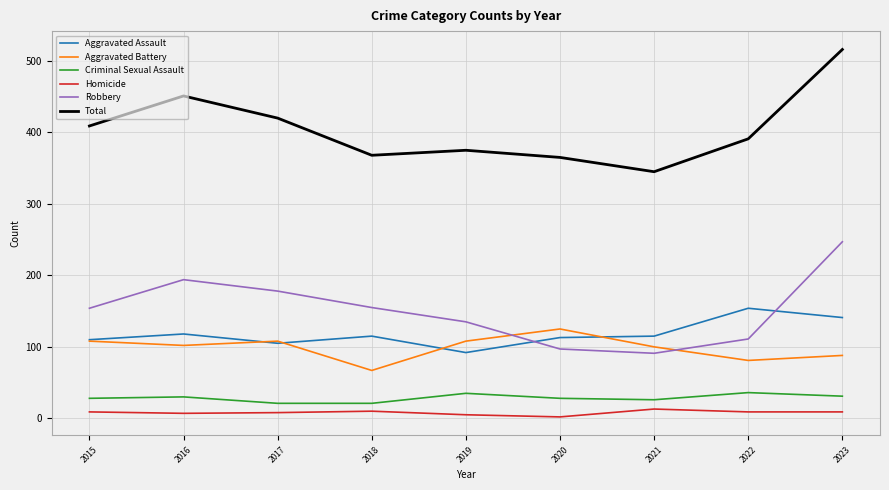

At which category does Aggravated Assault reach its first local valley?

2017